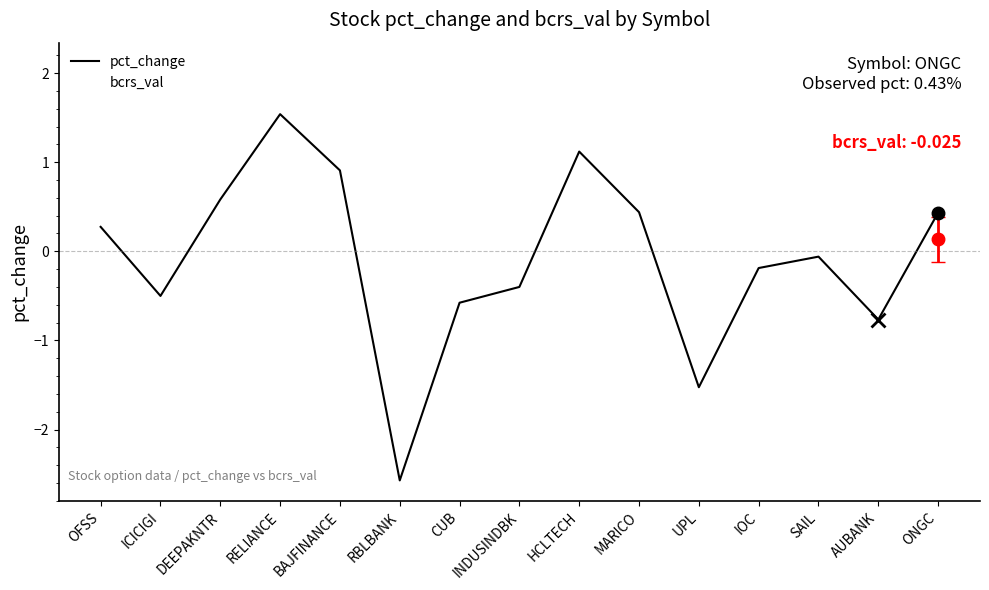

Which series changed the most between MARICO and UPL?

pct_change